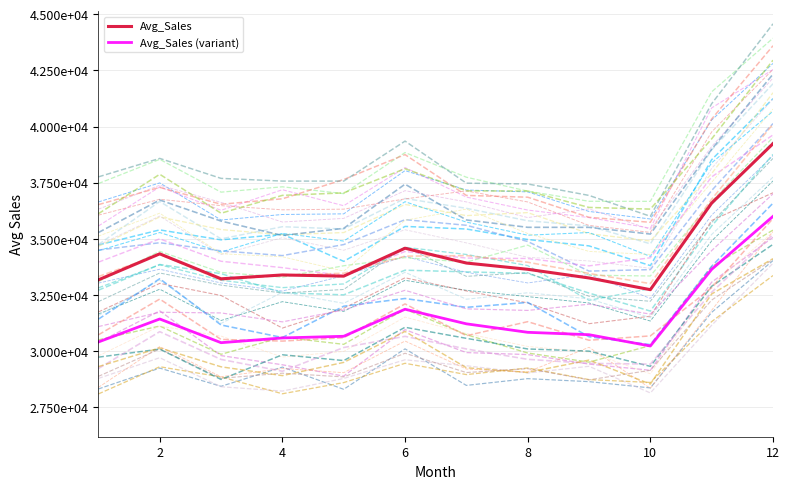

What value does the Avg_Sales (variant) series have at 2?

31431.8